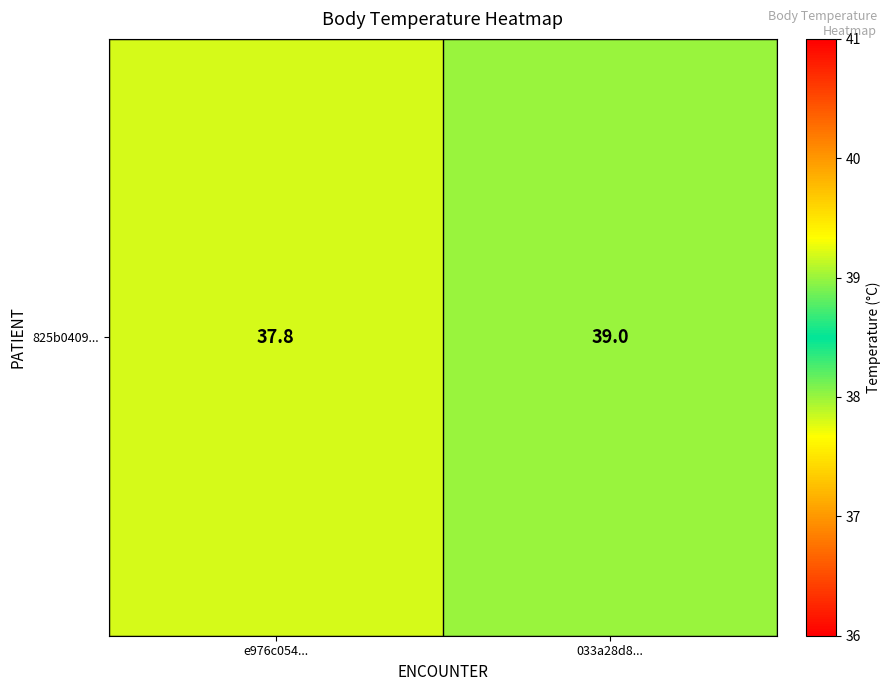

Reading left to right, list all the values displayed in this chart.

e976c054...=37.8	033a28d8...=39.0